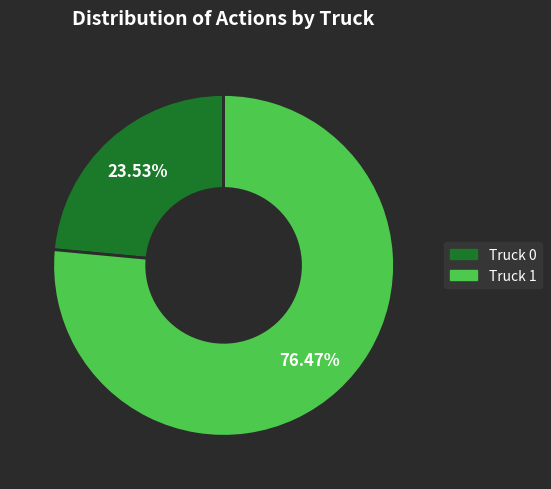

To the nearest percent, what is the difference between the Truck 0 and Truck 1 slice percentages?

53%